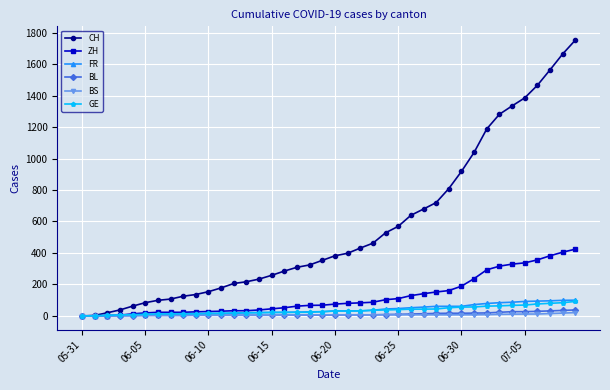

At how many categories does at least one series exceed 647?

13